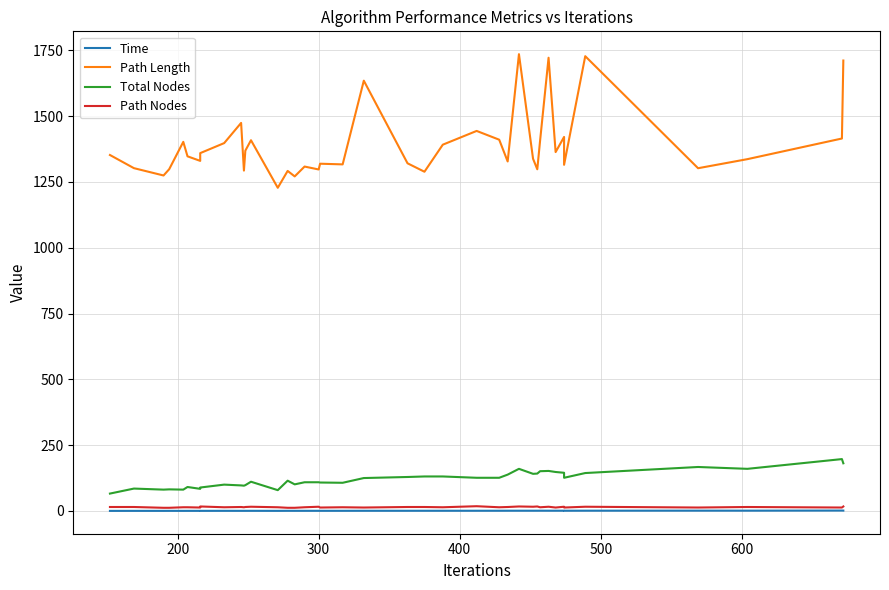

True or false: Path Length has more than 1 points higher than both neighbors.

True